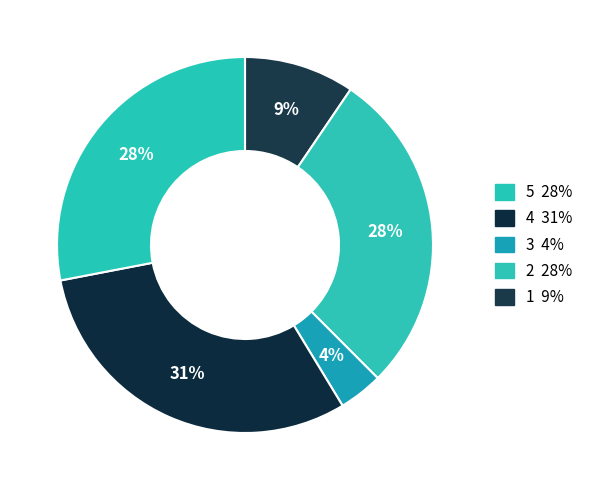

Count the number of slices in the pie.

5